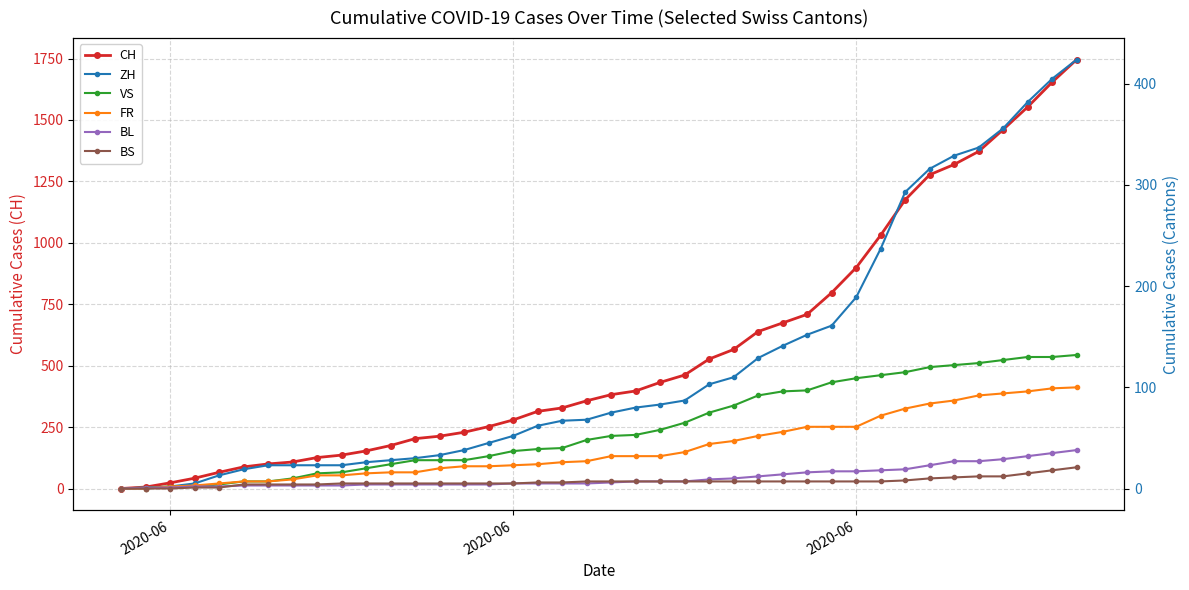

True or false: VS and ZH cross at least once.

False